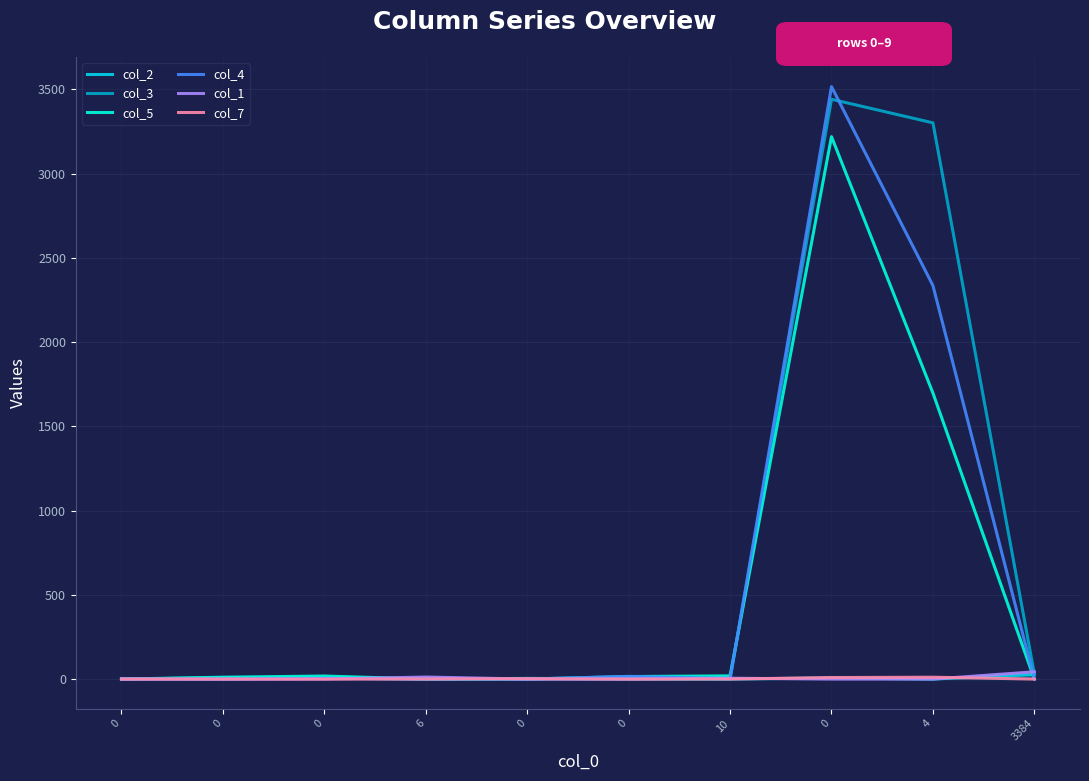

What is the difference between the col_2 values at 6 and 3384?

27